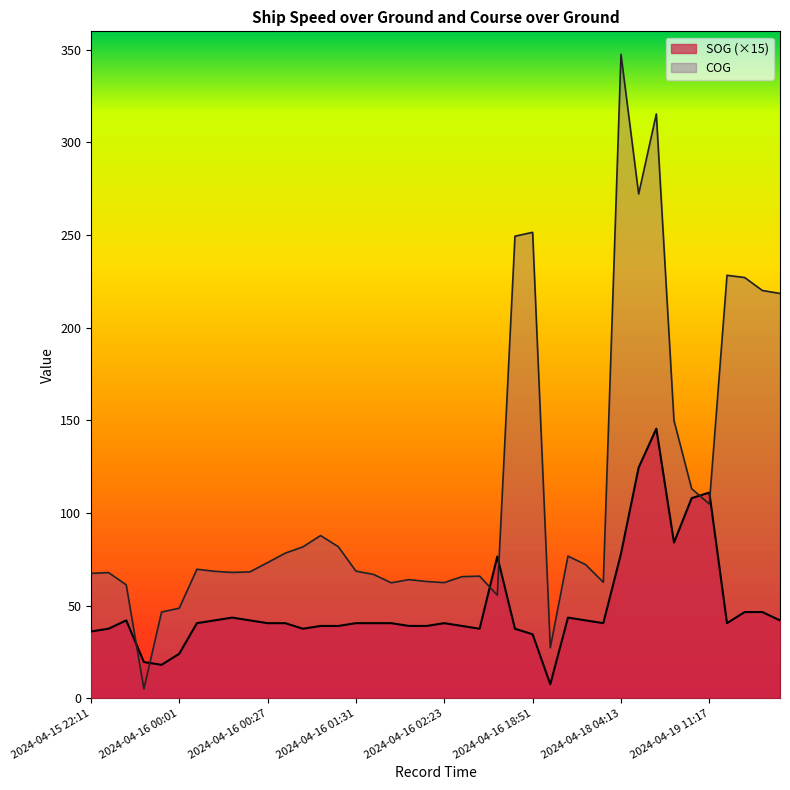

What are all the series names shown in the legend?

SOG (×15), COG